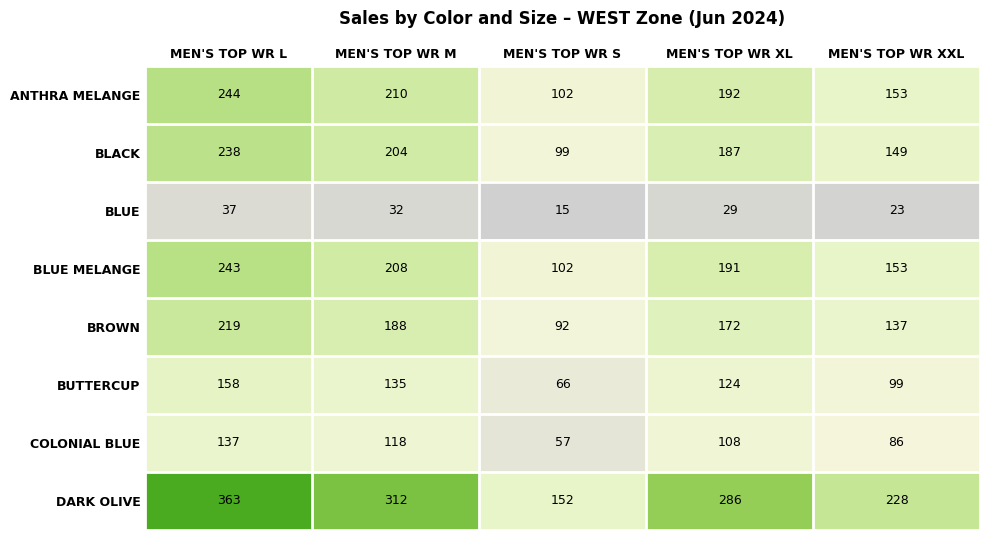

Is it true that BLUE equals 15 at MEN'S TOP WR S?

True